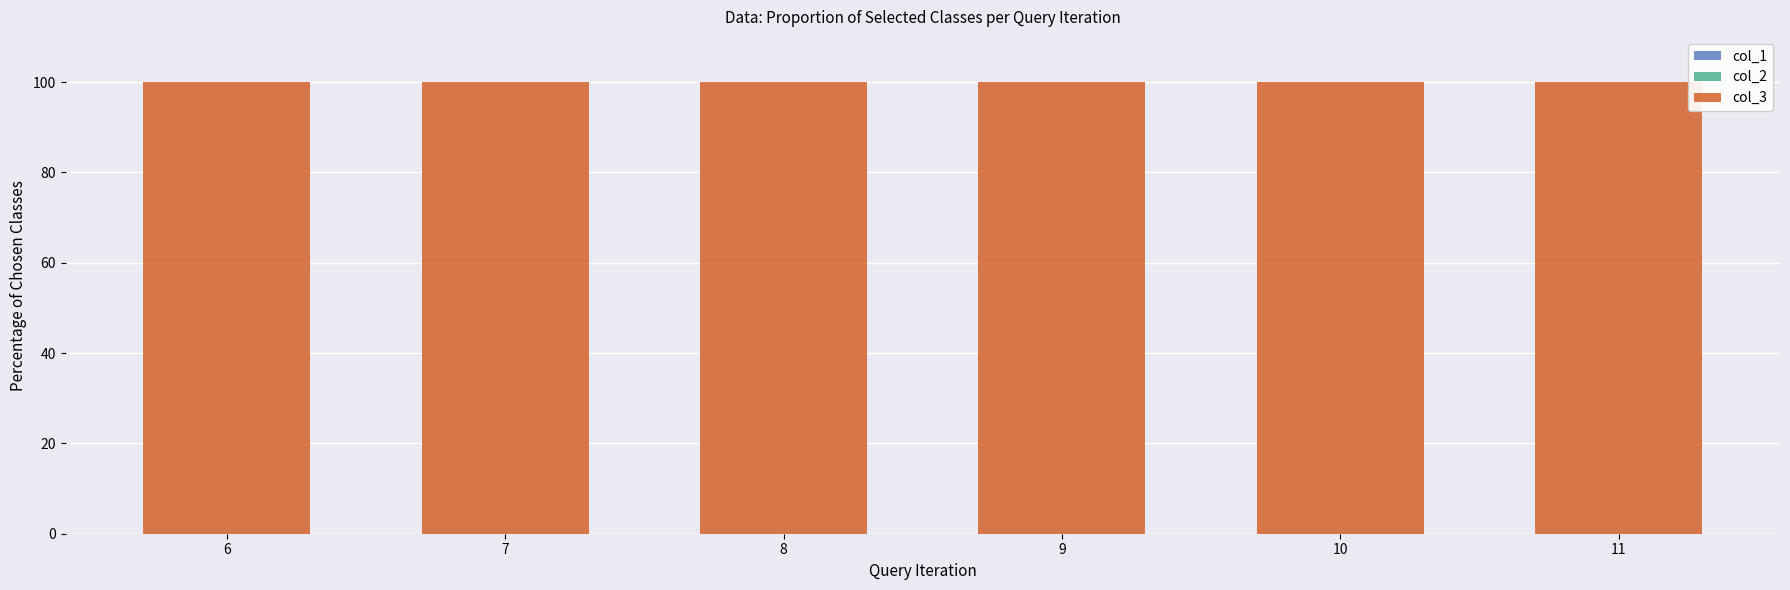

Between 7 and 6, which is larger?

7